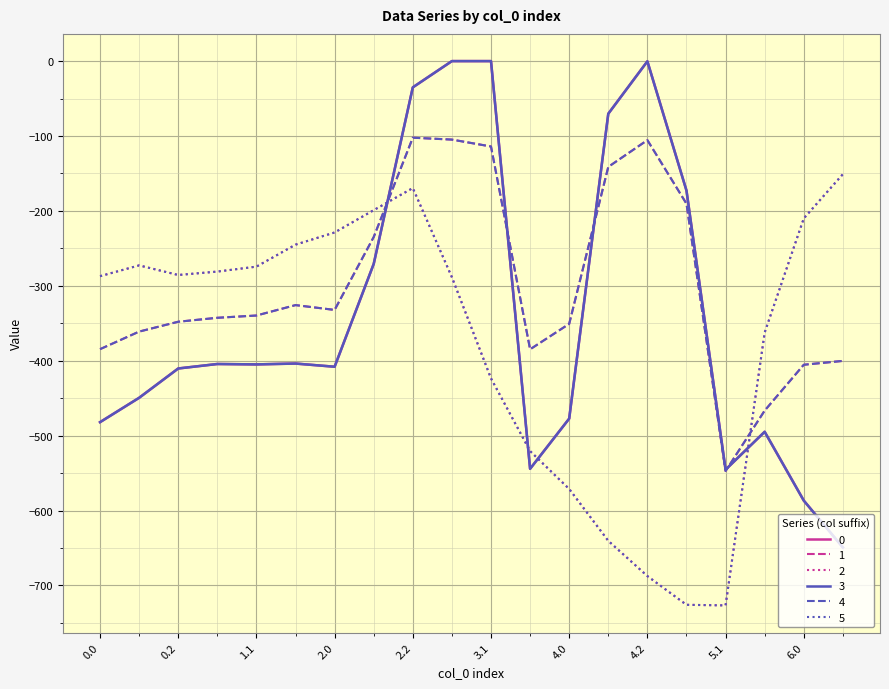

What is the value of the 4 point at the 13th from the left?

-350.8